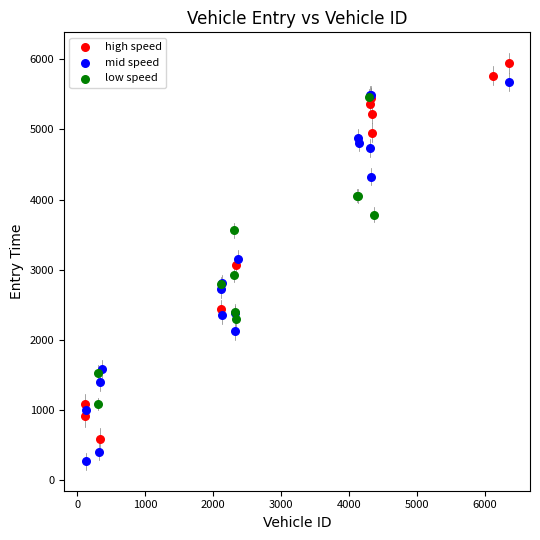

Which series reaches the minimum Y coordinate?

mid speed